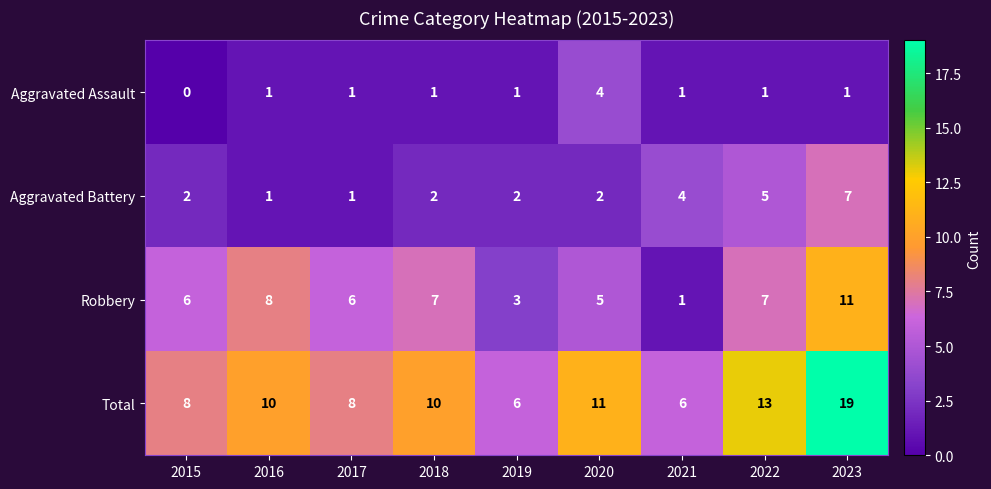

The value of Aggravated Battery at 2017 is 0. True or false?

False